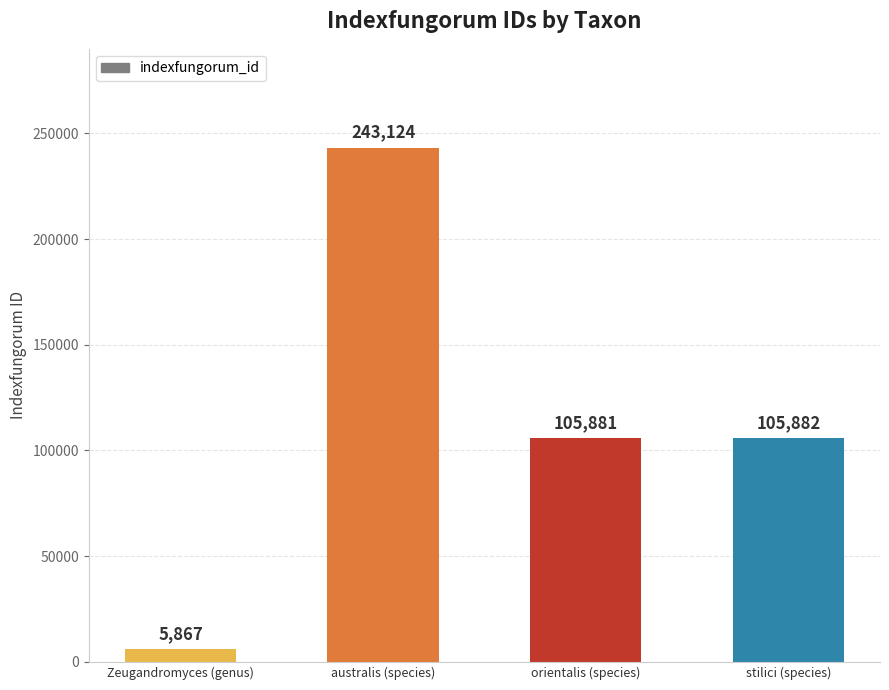

What is the sum of the values at australis (species) and Zeugandromyces (genus)?

248991